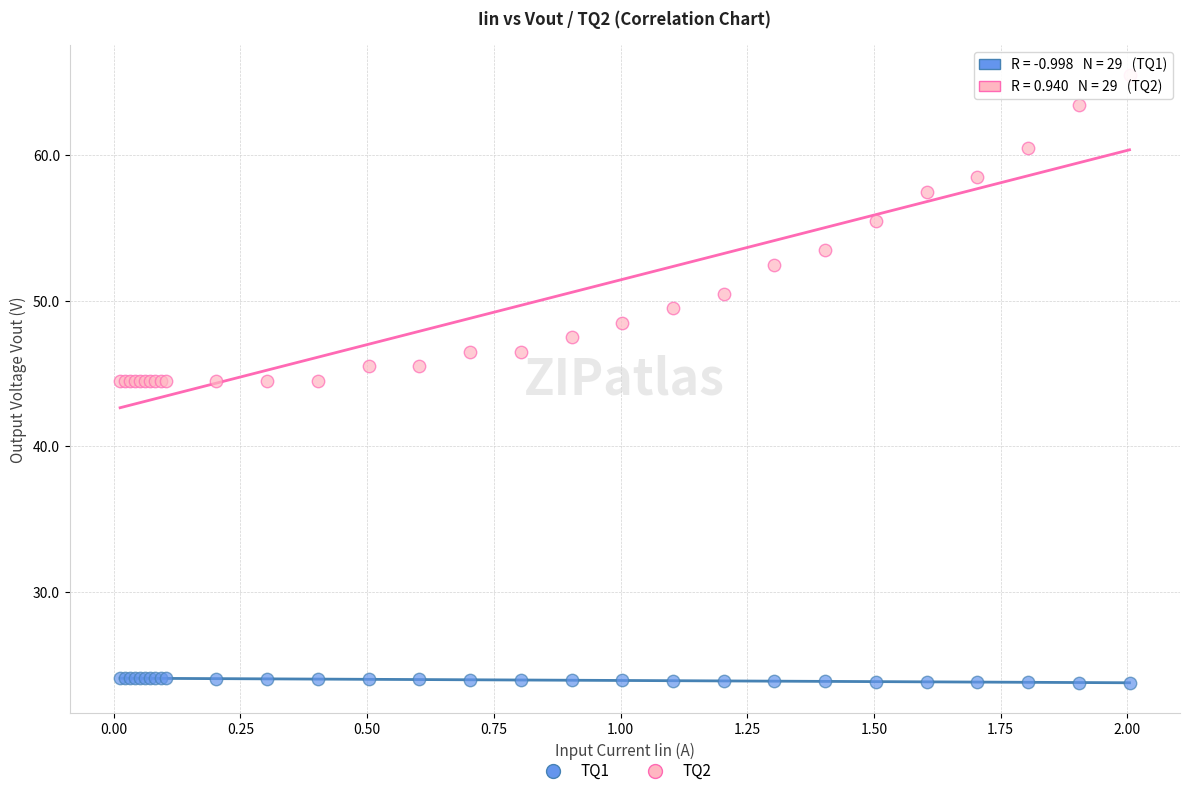

Which series has the widest spread of Y values?

TQ2